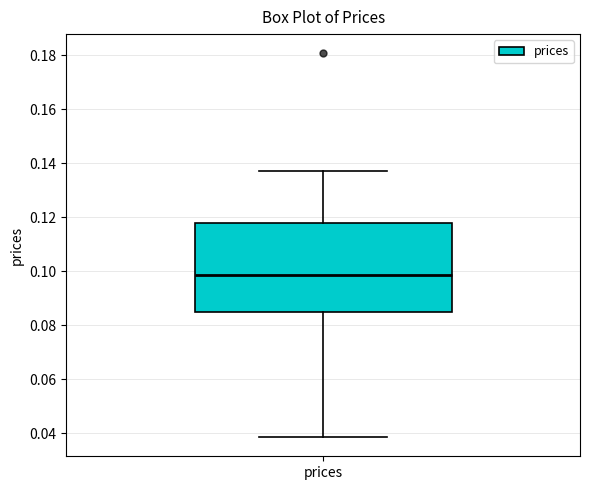

Transcribe this box plot: give where the median line is, the range the box spans, and where the two whiskers end, as read against the y-axis. The values are not printed on the chart, so give them approximately, as read against the axis.

median 0.098, box 0.084 to 0.118, whiskers 0.038 to 0.136